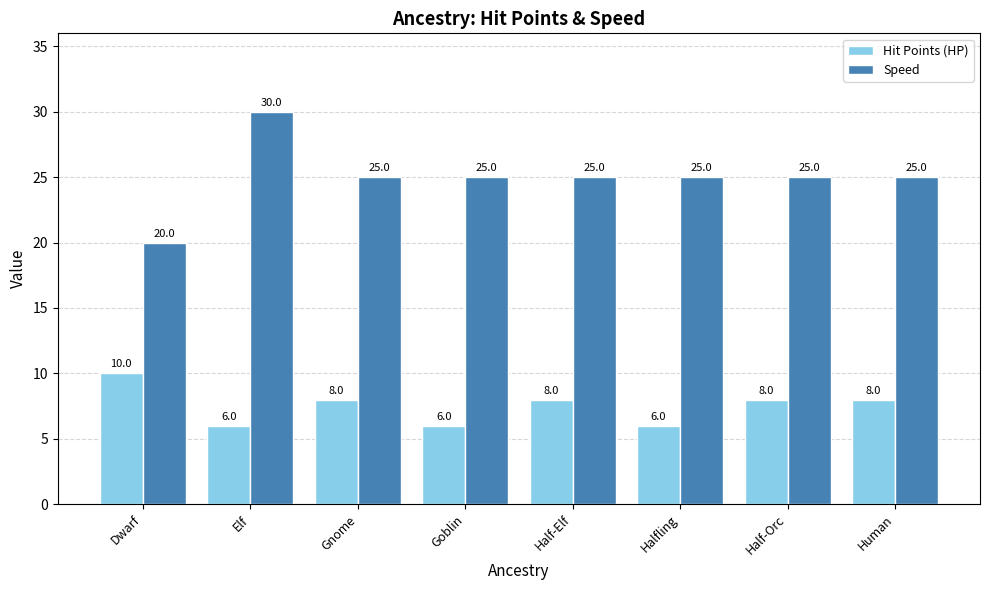

At which category is the sum across all series the highest?

Elf